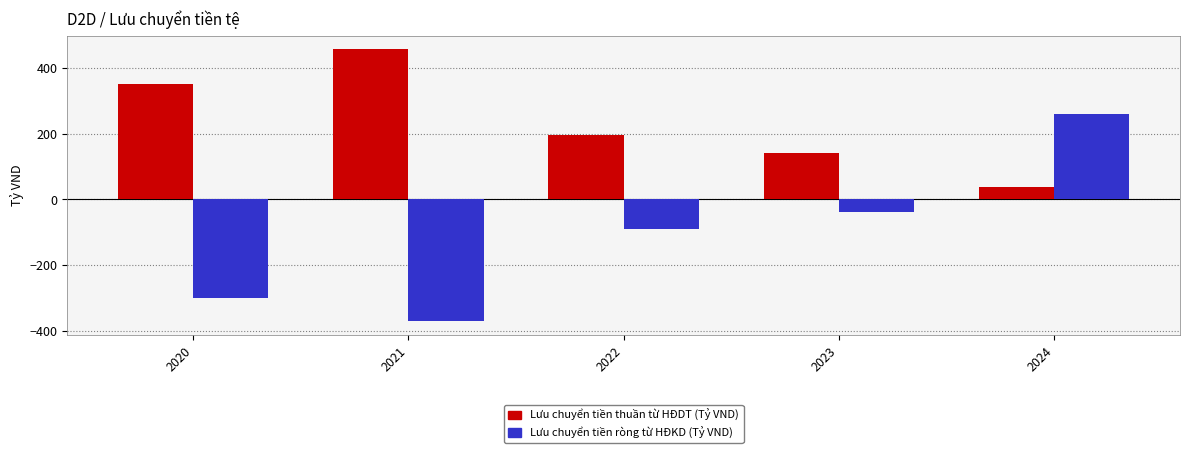

What is the spread (max minus min) of values at 2021?

829.1